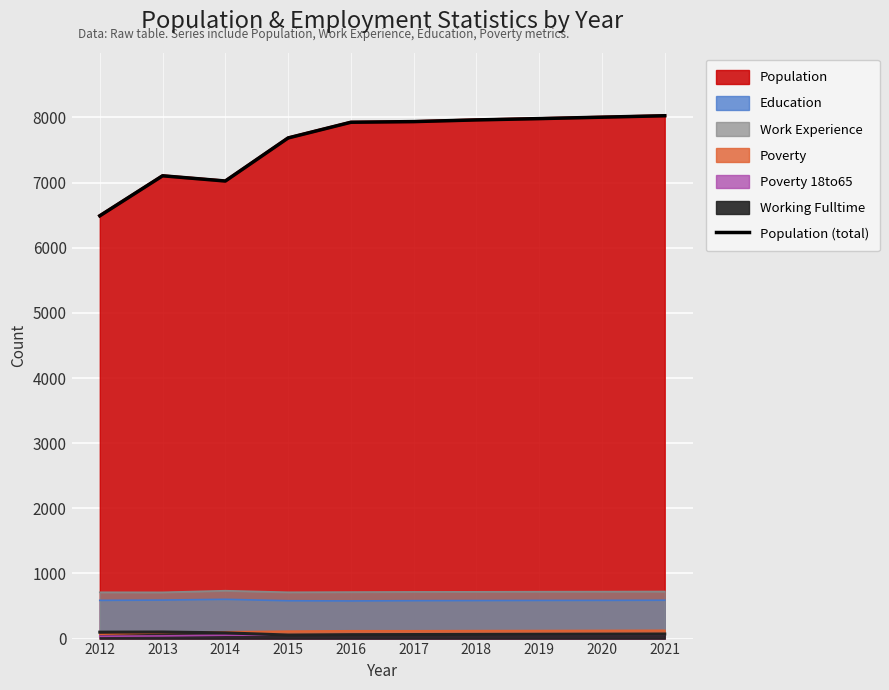

Reading left to right, what are all the values shown in this chart?

2012=6491	2013=7105	2014=7025	2015=7686	2016=7927	2017=7937	2018=7963	2019=7983	2020=8005	2021=8027